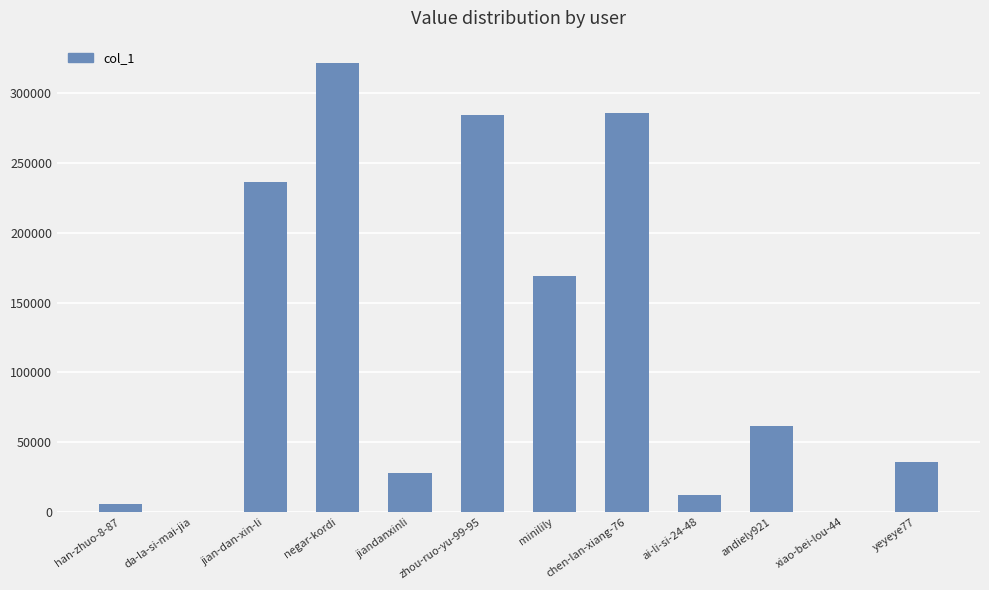

What is the approximate value at chen-lan-xiang-76, to the nearest 50?

286050